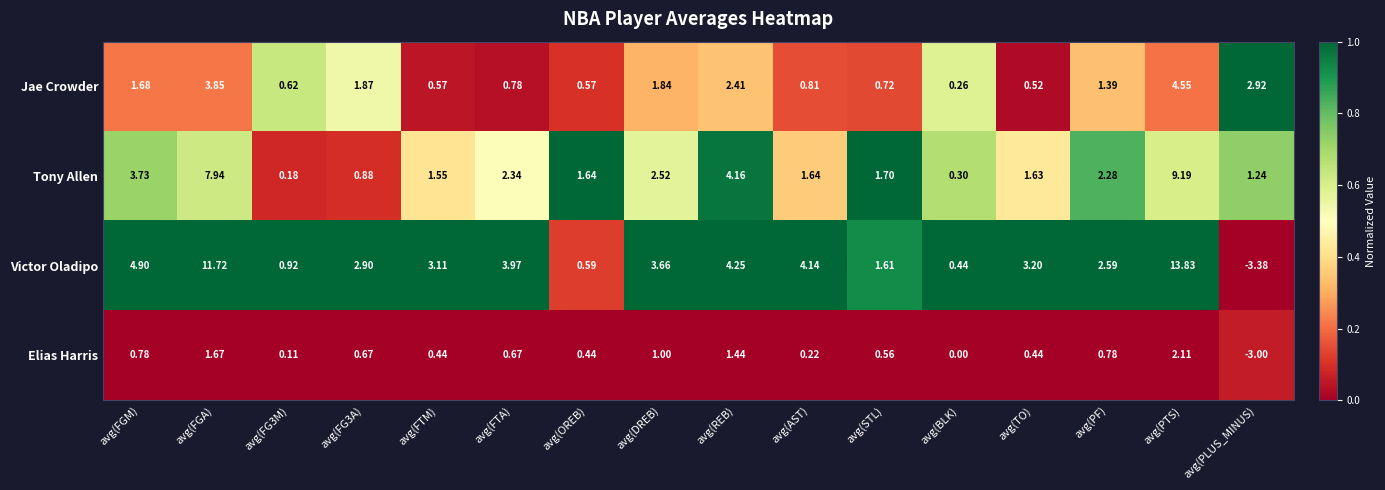

Which series has the widest spread of values?

Victor Oladipo